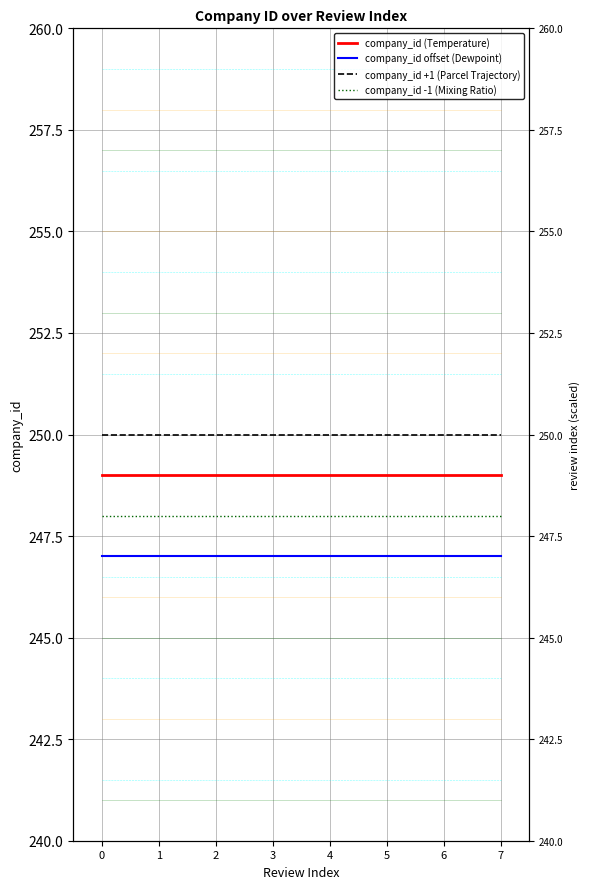

Reading left to right, transcribe all the data shown in this chart.

company_id (Temperature): 0=249	1=249	2=249	3=249	4=249	5=249	6=249	7=249
company_id offset (Dewpoint): 0=247	1=247	2=247	3=247	4=247	5=247	6=247	7=247
company_id +1 (Parcel Trajectory): 0=250	1=250	2=250	3=250	4=250	5=250	6=250	7=250
company_id -1 (Mixing Ratio): 0=248	1=248	2=248	3=248	4=248	5=248	6=248	7=248